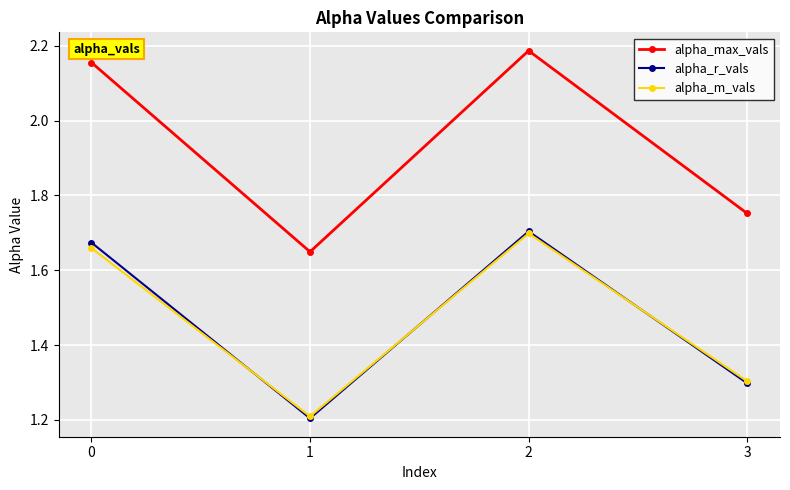

What is the smallest value displayed?

1.2